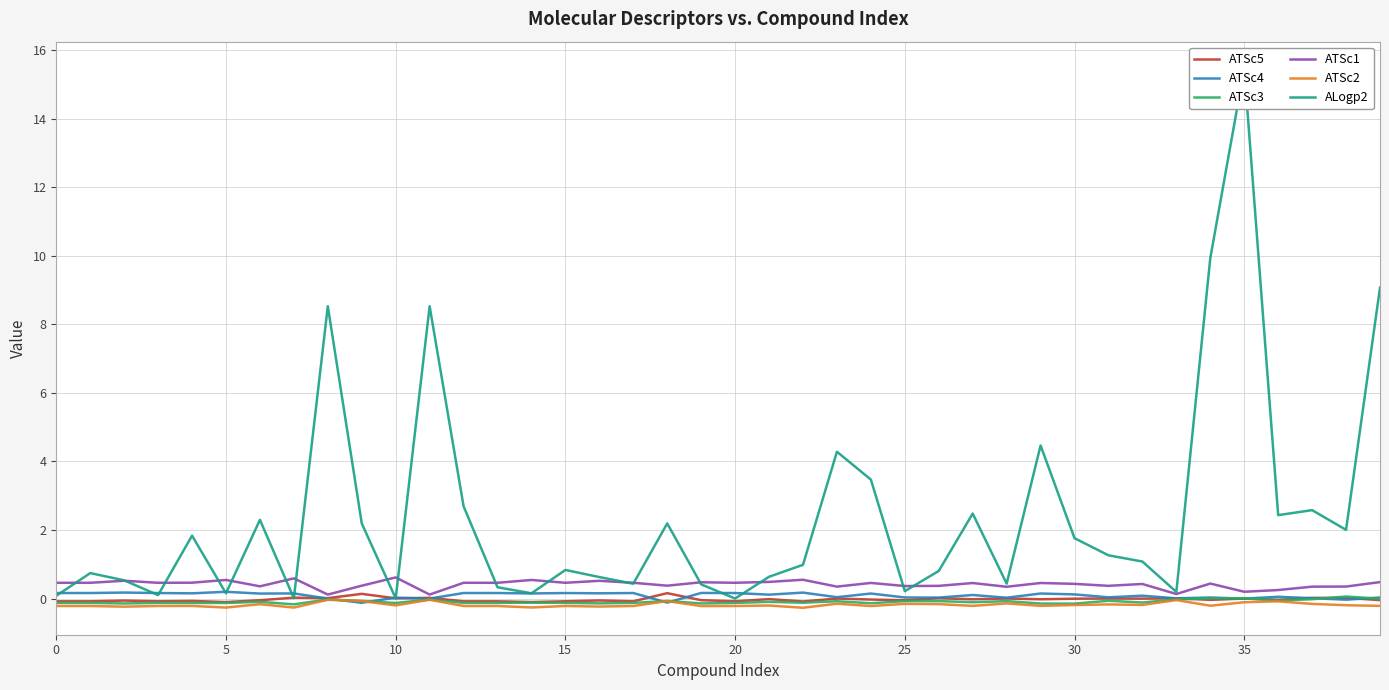

What is the sum of all ATSc4 values?

3.5